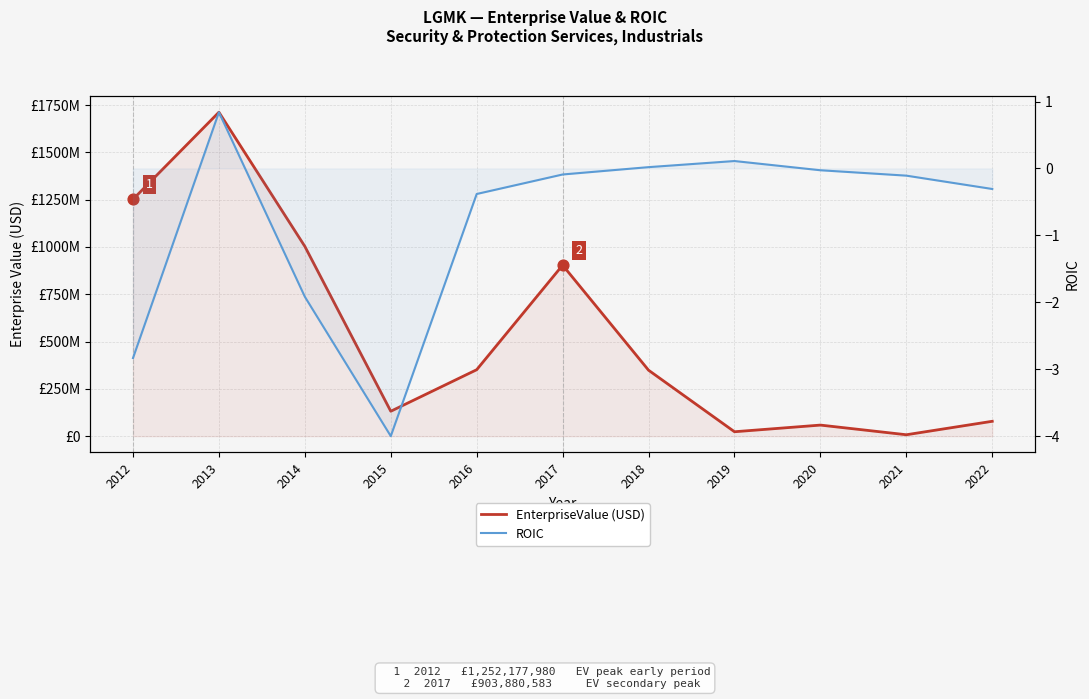

Which series has the largest total across all categories?

EnterpriseValue (USD)